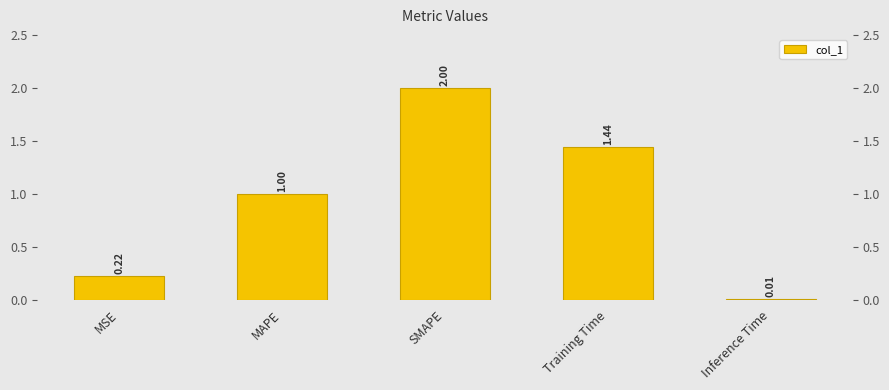

Reading left to right, transcribe all the data shown in this chart.

MSE=0.2	MAPE=1.0	SMAPE=2.0	Training Time=1.4	Inference Time=0.0